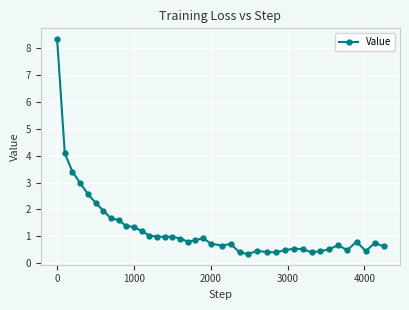

True or false: there are more than 1 points higher than both neighbors.

True